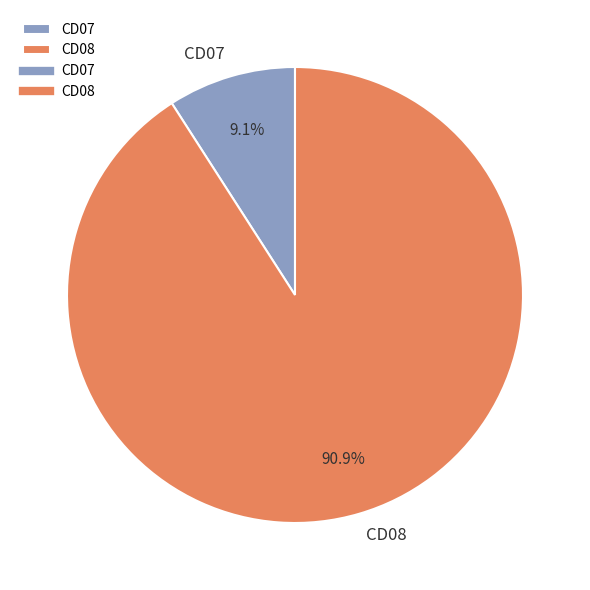

How many segments does this pie chart have?

2